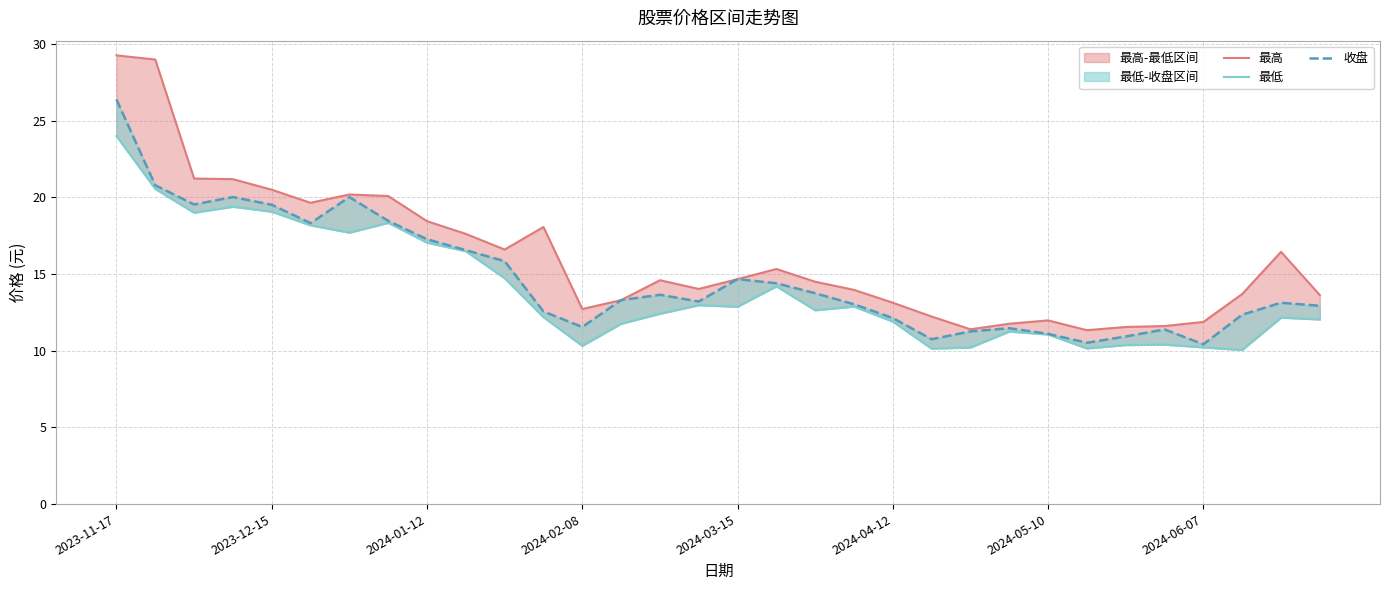

Rank the series by their maximum value, from lowest to highest.

最低, 收盘, 最高